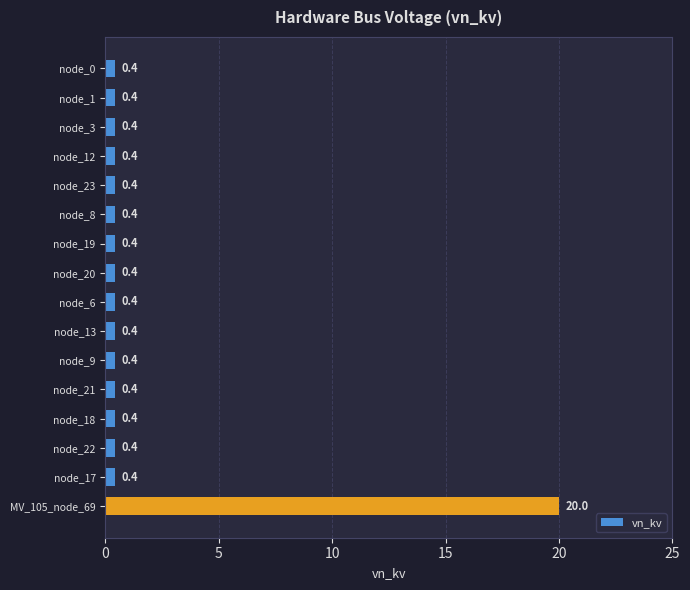

The value at node_17 is 0.4. True or false?

True